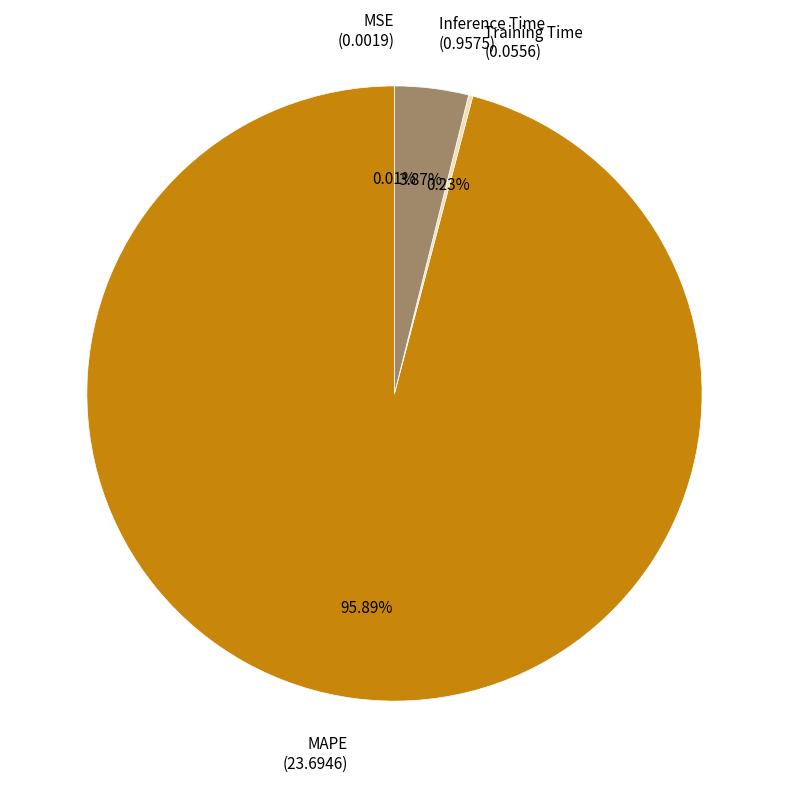

What is the largest slice in the pie chart?

MAPE